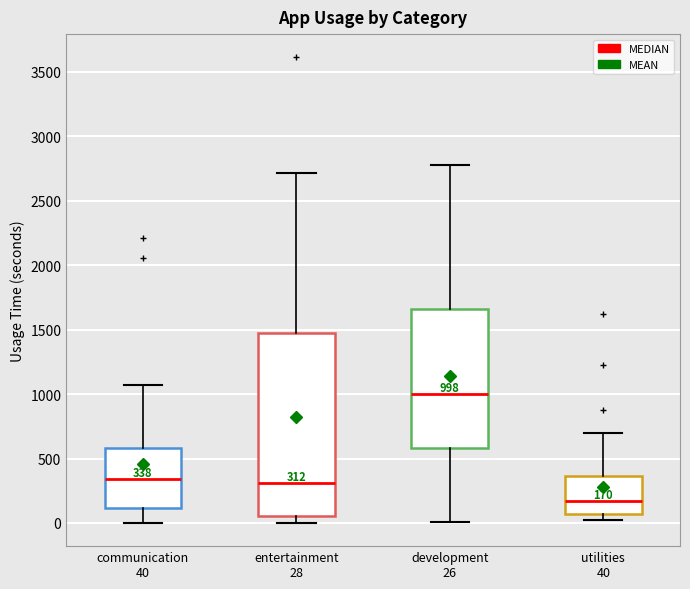

Which box has the lowest median line?

utilities 40